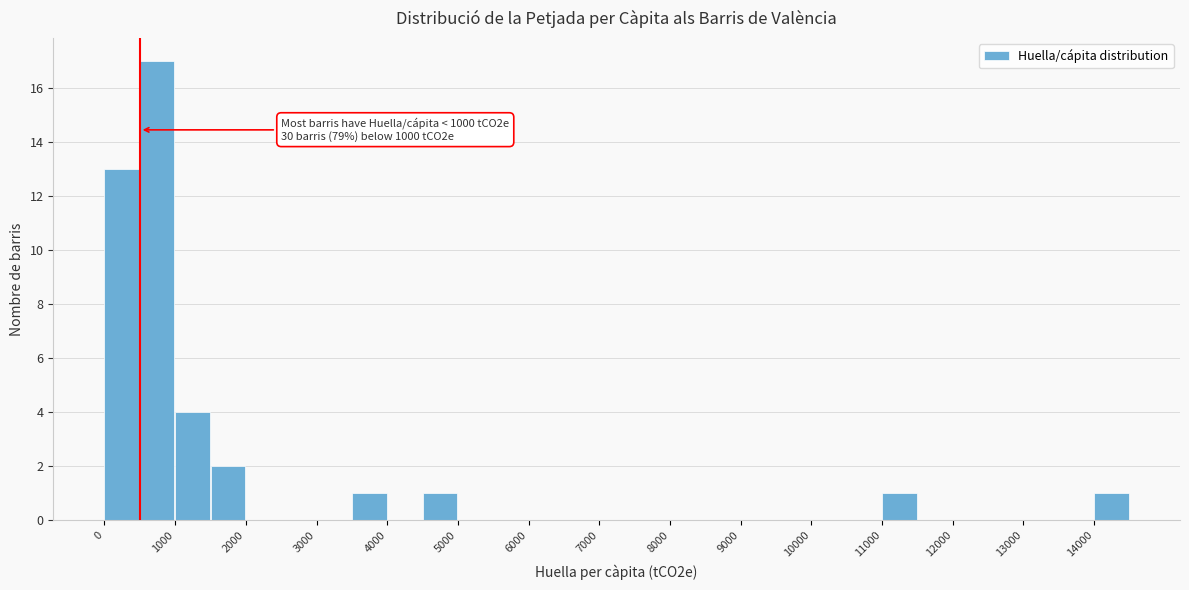

Over which range of the x-axis is the bar tallest?

500 to 1000